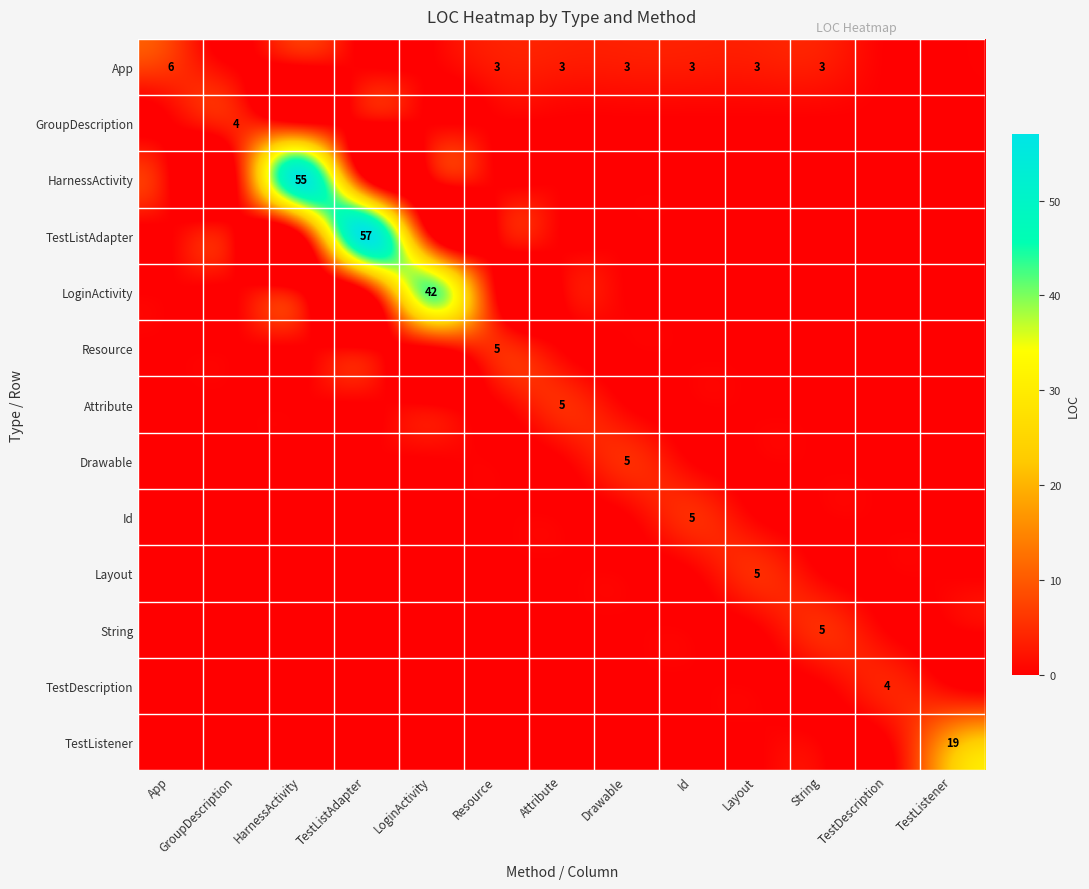

List the series in order of their peak value, highest first.

TestListAdapter, HarnessActivity, LoginActivity, TestListener, App, Resource, Attribute, Drawable, Id, Layout, String, GroupDescription, TestDescription